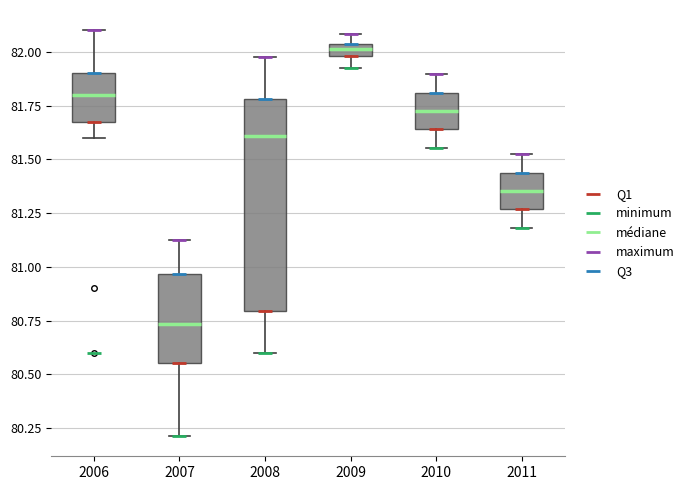

Where does the lower whisker of the box at x = 2006 end on the y-axis? The values are not printed on the chart, so give them approximately, as read against the axis.

81.60